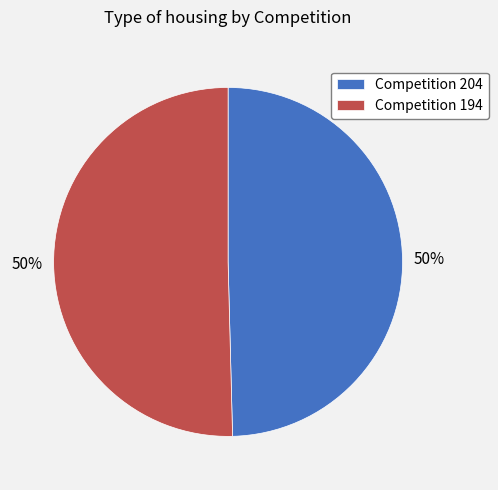

To the nearest percent, what is the average slice percentage?

50%